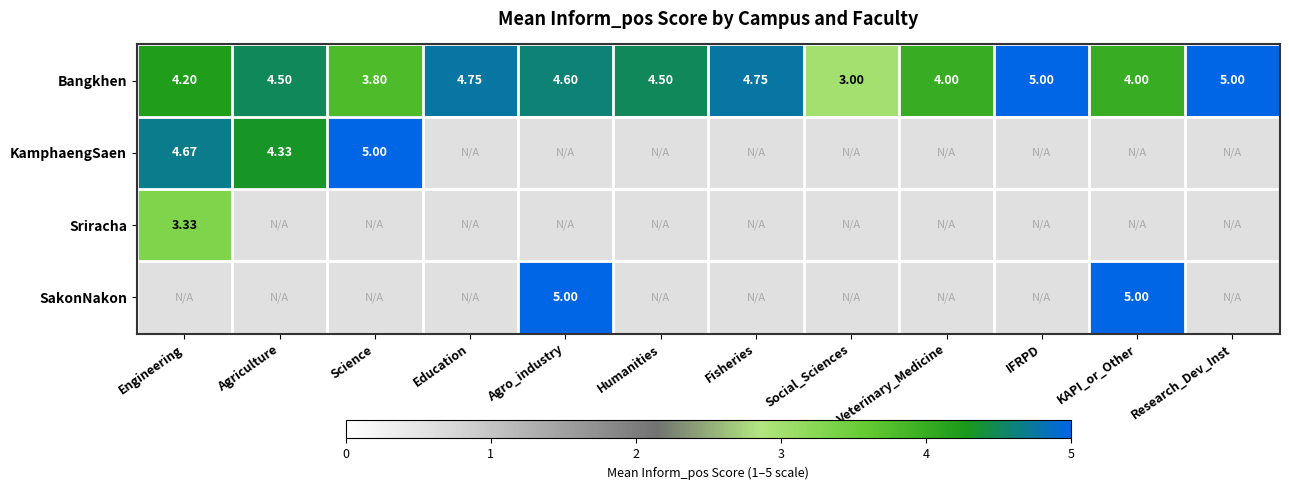

What is the sum of the Bangkhen values at Veterinary_Medicine and Agro_industry?

8.6